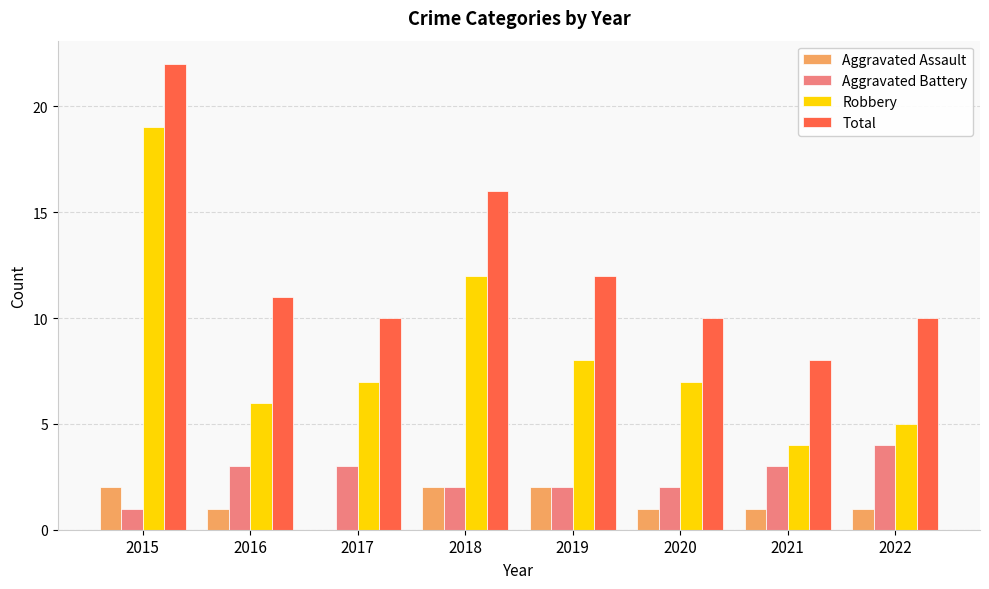

How many groups of bars are there?

8